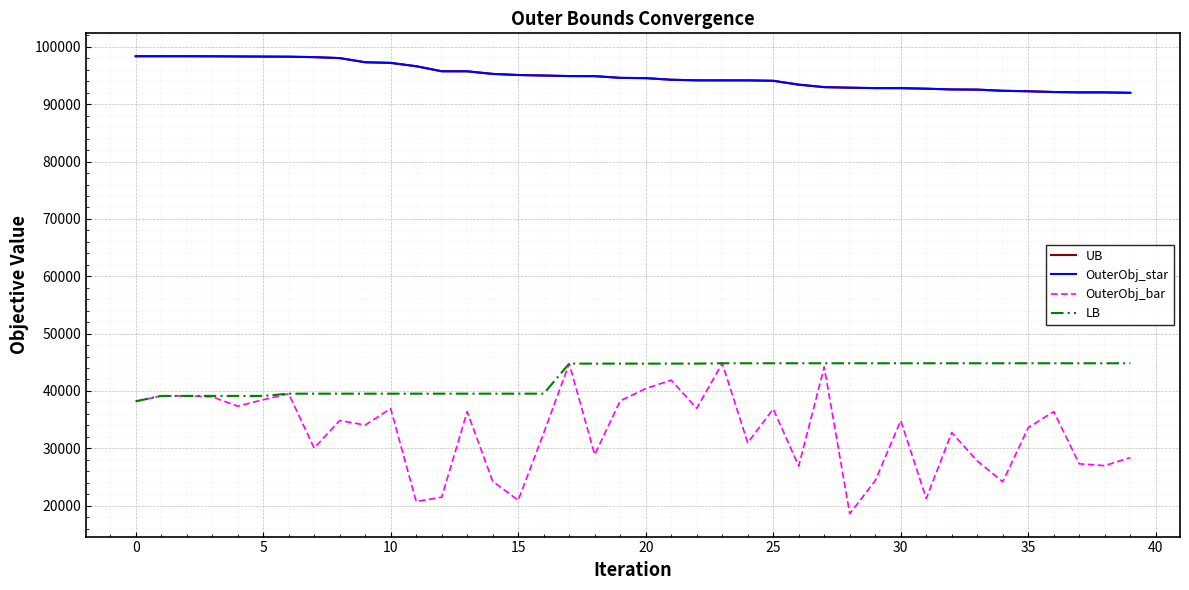

Does the chart display data point markers on the line(s)?

No